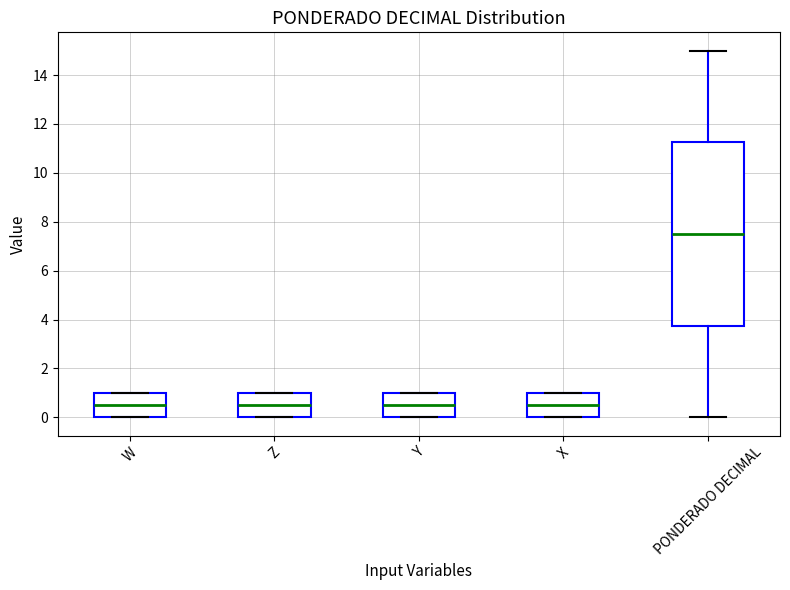

Reading left to right, transcribe this box plot: for each box, give where its median line is, the range the box spans, and where its two whiskers end, as read against the y-axis. The values are not printed on the chart, so give them approximately, as read against the axis.

W: median 0.6, box 0.0 to 1.0, whiskers 0.0 to 1.0
Z: median 0.6, box 0.0 to 1.0, whiskers 0.0 to 1.0
Y: median 0.6, box 0.0 to 1.0, whiskers 0.0 to 1.0
X: median 0.6, box 0.0 to 1.0, whiskers 0.0 to 1.0
PONDERADO DECIMAL: median 7.6, box 3.8 to 11.2, whiskers 0.0 to 15.0